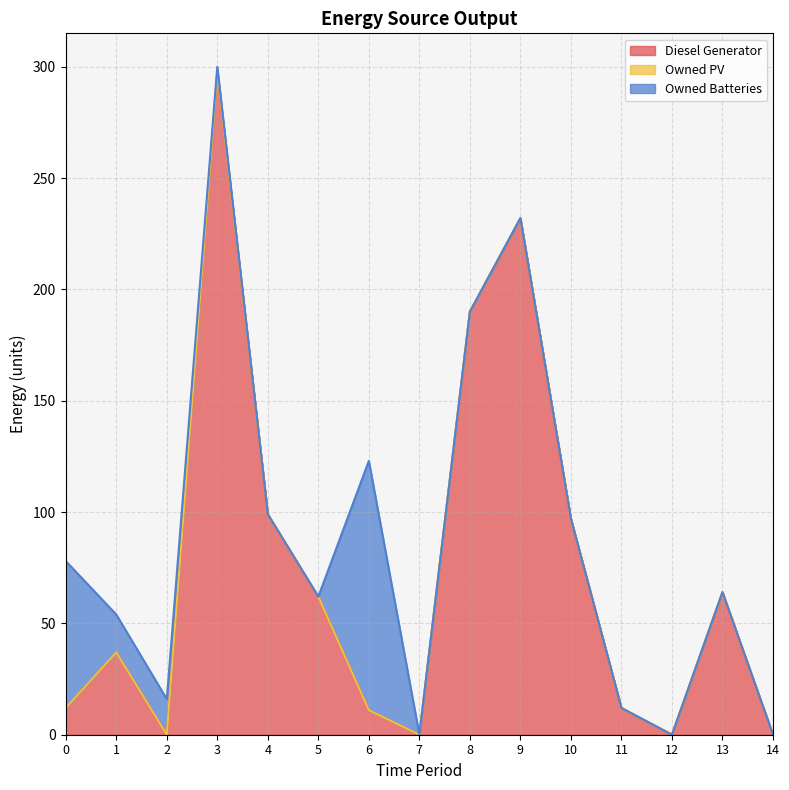

What is the highest value of the Diesel Generator series?

298